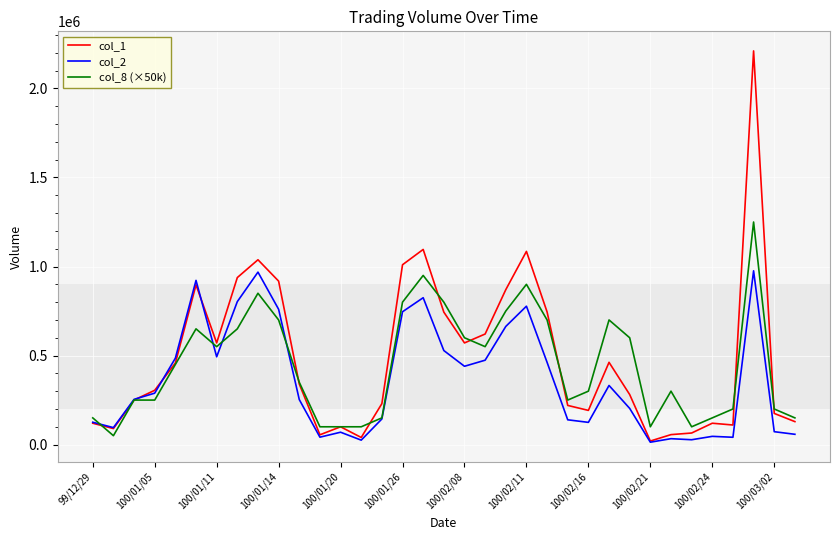

Which series has the widest spread of values?

col_1